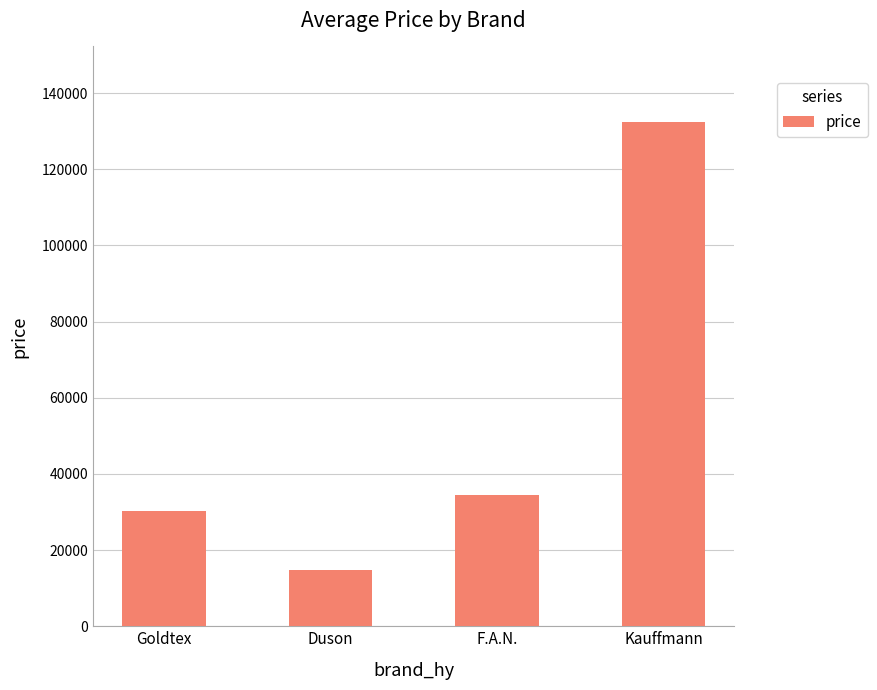

Which category has the highest value across all series?

Kauffmann